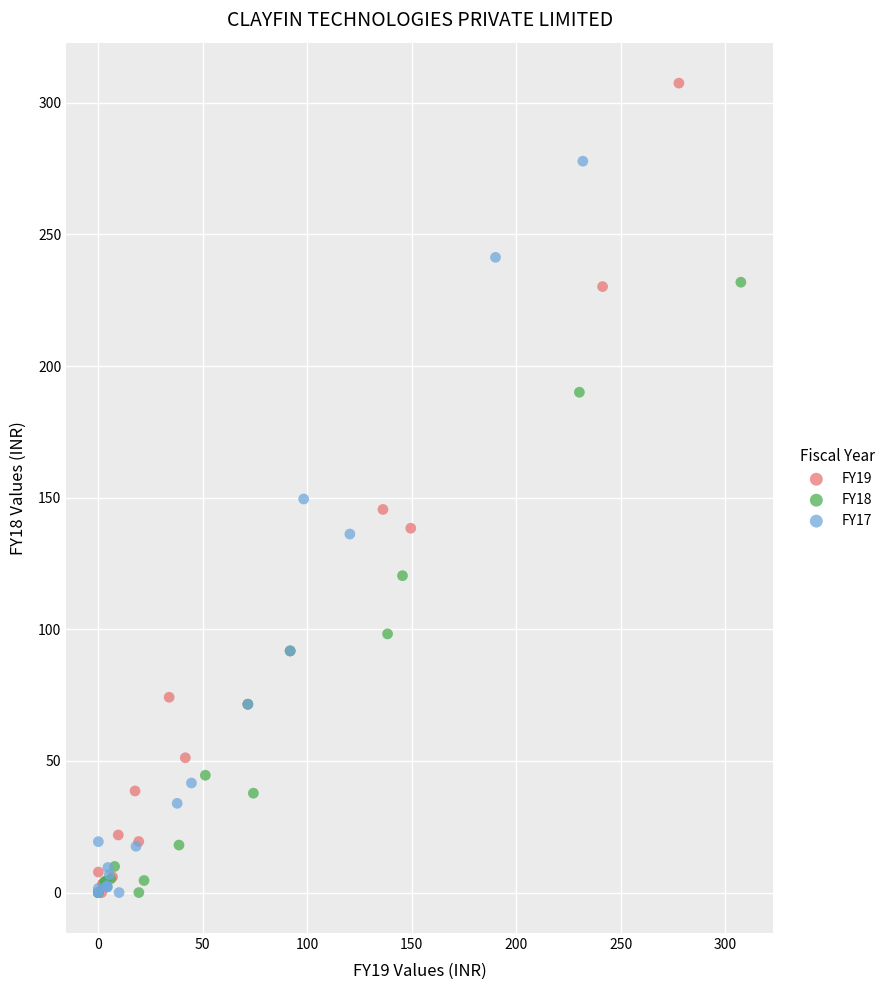

Which series contains the highest Y value?

FY19